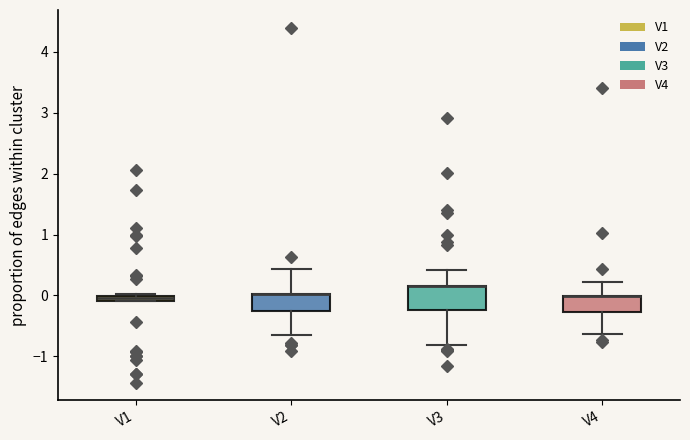

Where is the lower edge of the box for V1 on the y-axis? The values are not printed on the chart, so give them approximately, as read against the axis.

-0.1